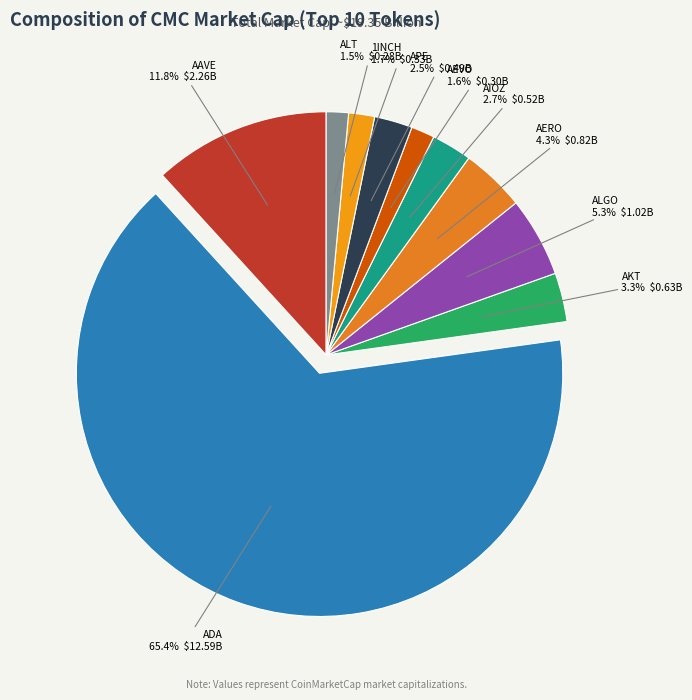

What is the majority slice?

ADA